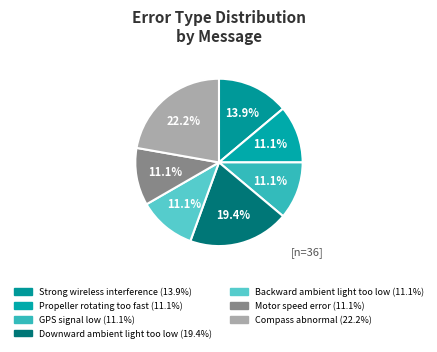

To the nearest percent, what is the difference between the largest and smallest slice percentages?

11%